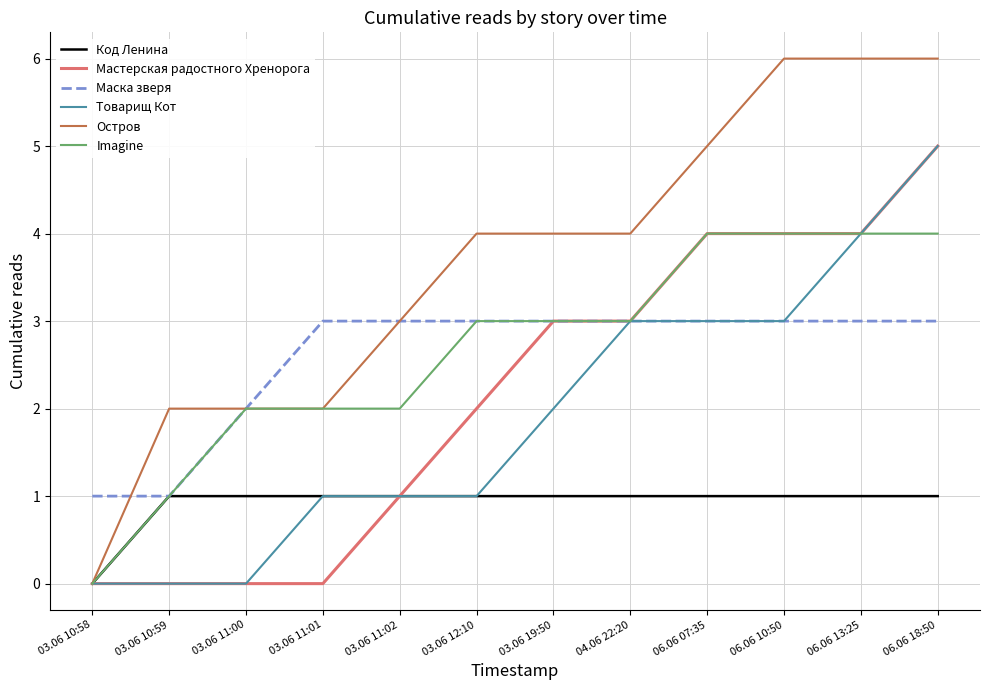

What is the total value across all series at 03.06 10:58?

1